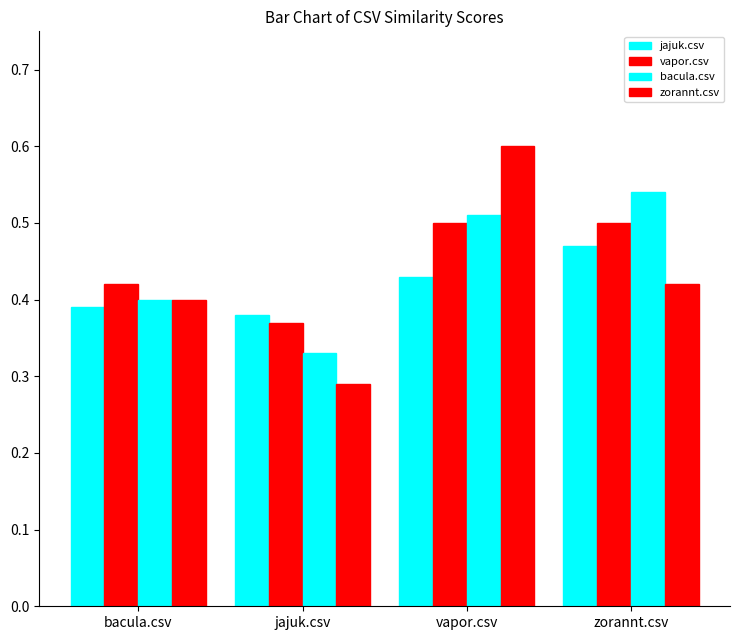

Reading right to left, extract all data points from this chart.

jajuk.csv: zorannt.csv=0.5	vapor.csv=0.4	jajuk.csv=0.4	bacula.csv=0.4
vapor.csv: zorannt.csv=0.5	vapor.csv=0.5	jajuk.csv=0.4	bacula.csv=0.4
bacula.csv: zorannt.csv=0.5	vapor.csv=0.5	jajuk.csv=0.3	bacula.csv=0.4
zorannt.csv: zorannt.csv=0.4	vapor.csv=0.6	jajuk.csv=0.3	bacula.csv=0.4